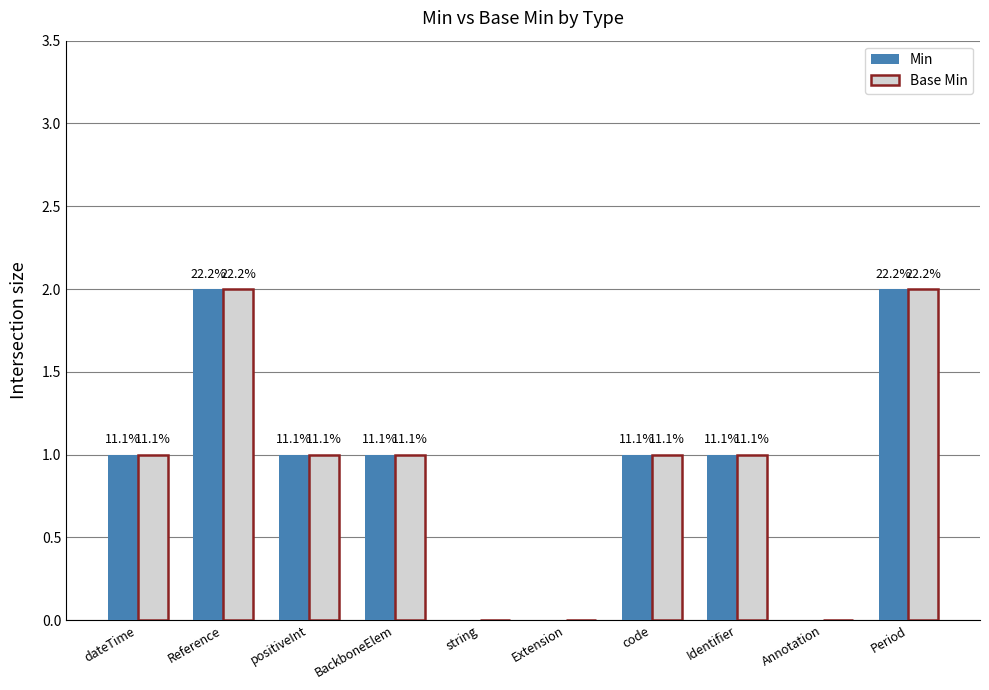

Reading left to right, list all the values displayed in this chart.

Min: dateTime=1	Reference=2	positiveInt=1	BackboneElem=1	string=0	Extension=0	code=1	Identifier=1	Annotation=0	Period=2
Base Min: dateTime=1	Reference=2	positiveInt=1	BackboneElem=1	string=0	Extension=0	code=1	Identifier=1	Annotation=0	Period=2